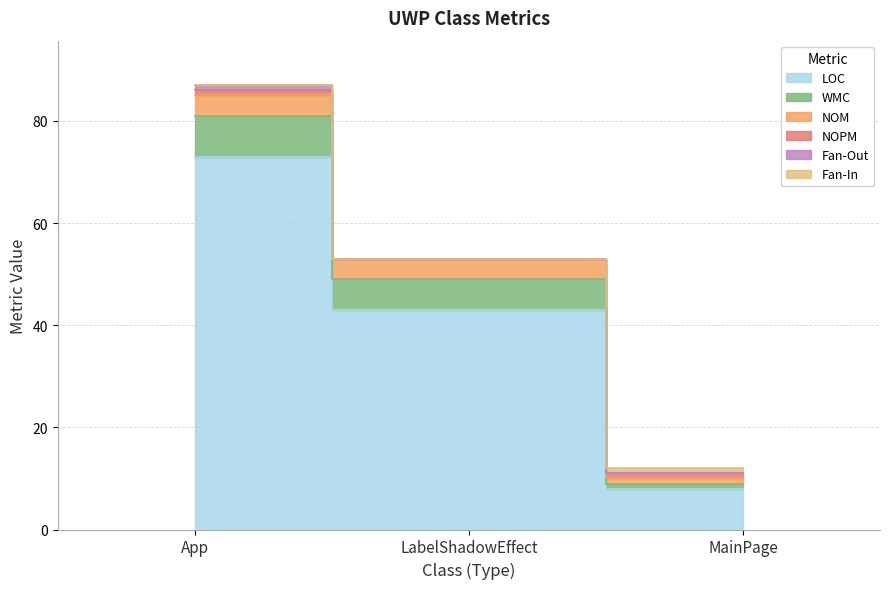

Which series has the largest total across all categories?

LOC